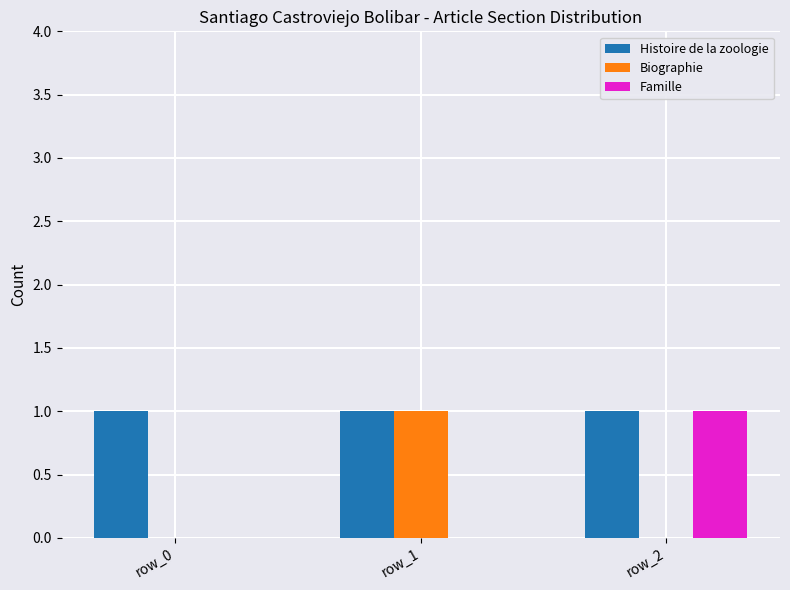

How many groups of bars are there?

3